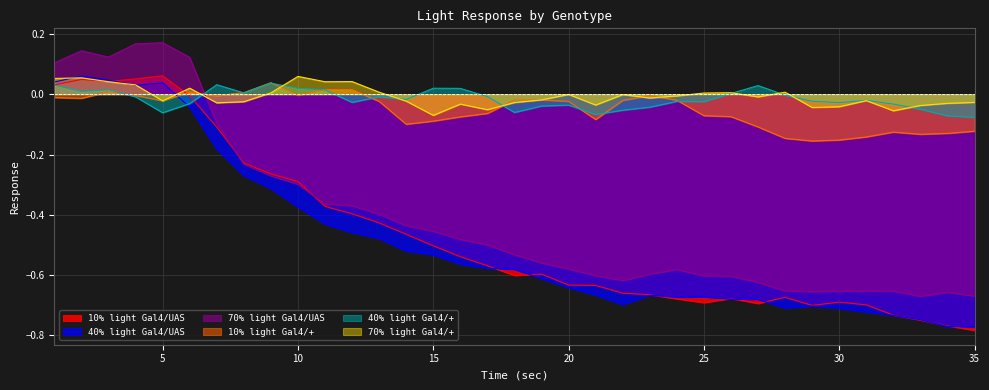

What is the minimum value for 10% light Gal4/UAS?

-0.8